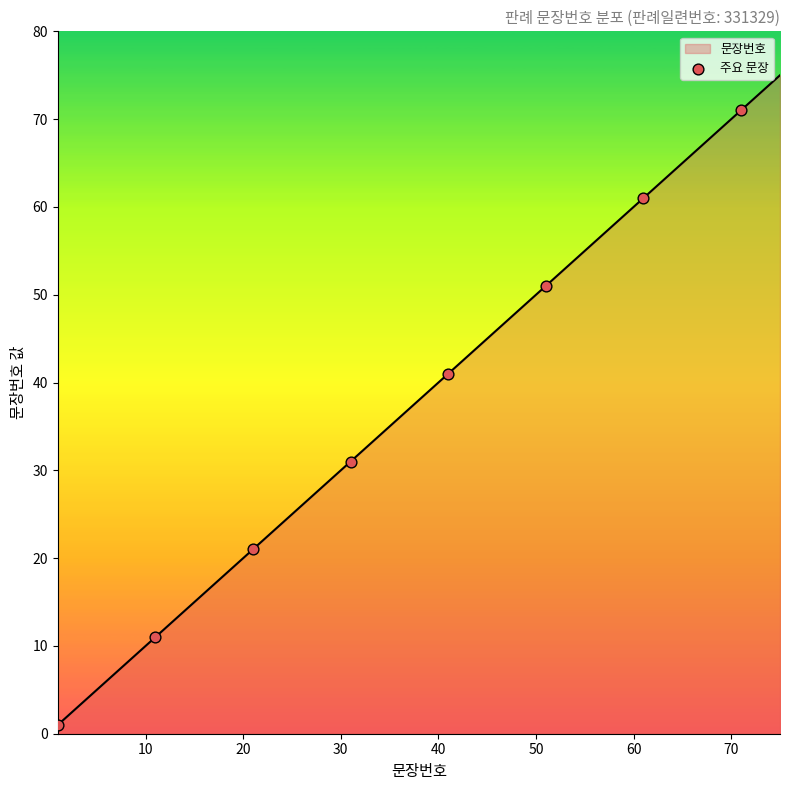

What is the greatest value displayed?

75